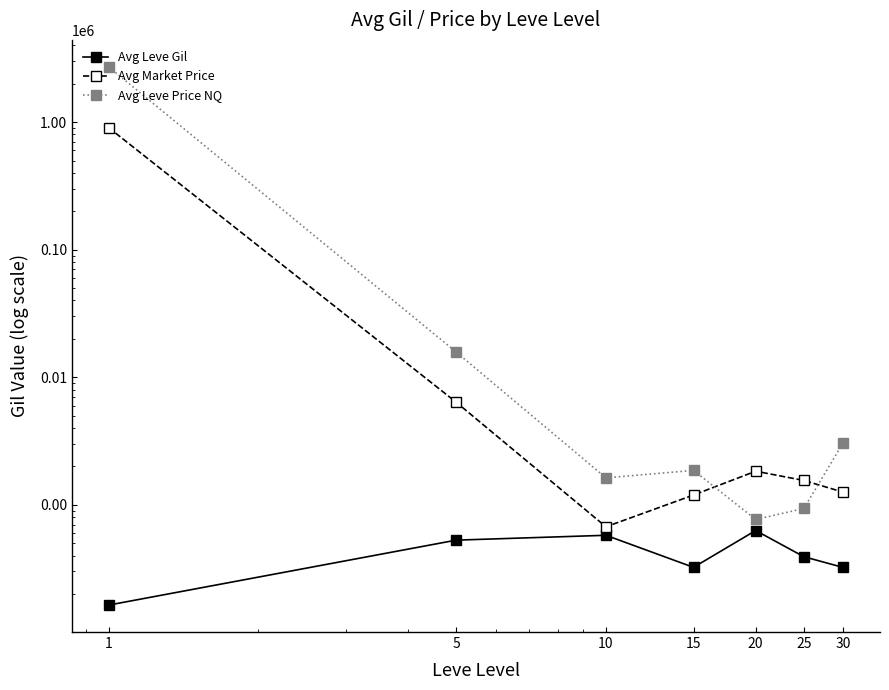

The Avg Market Price series shows 11084.7 at 5. True or false?

False